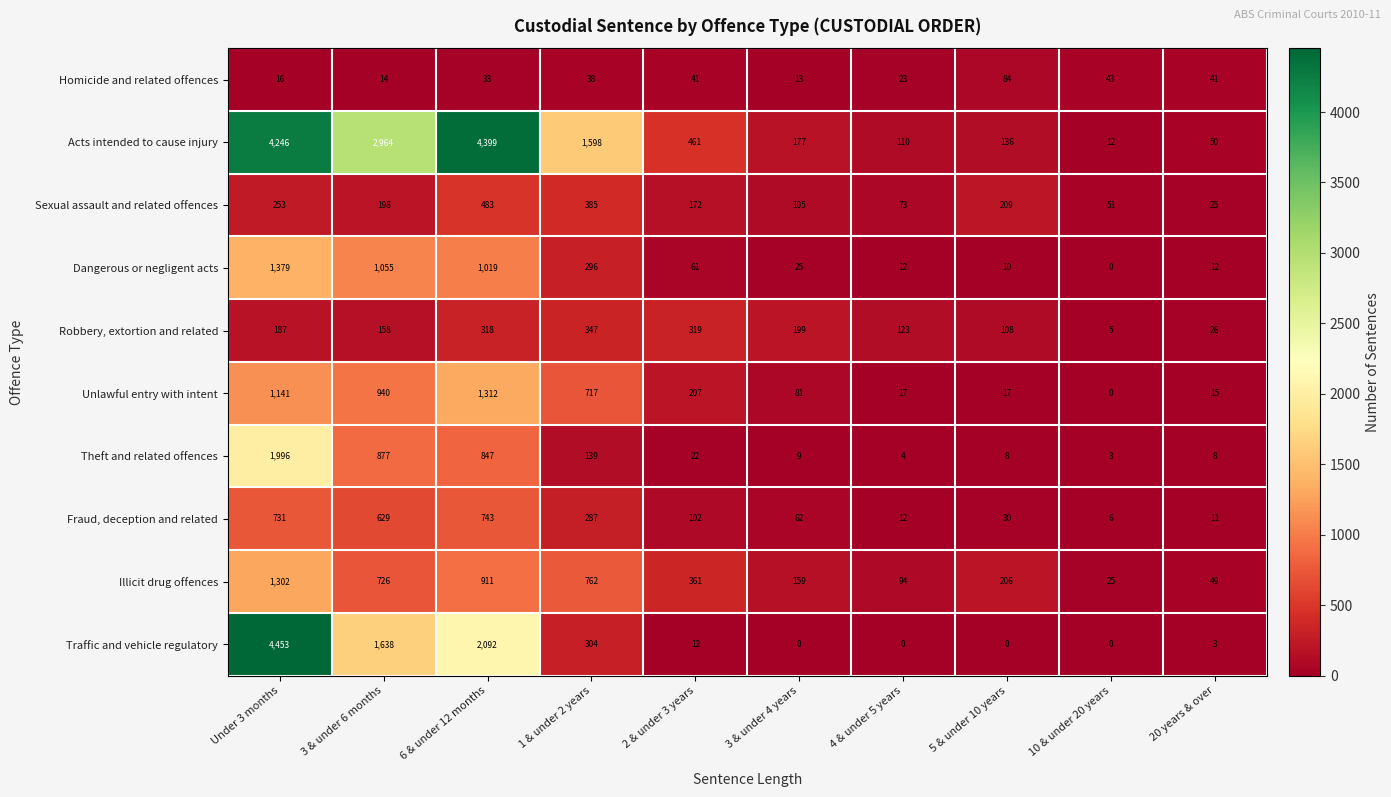

How many values in the Traffic and vehicle regulatory series are below 12?

5